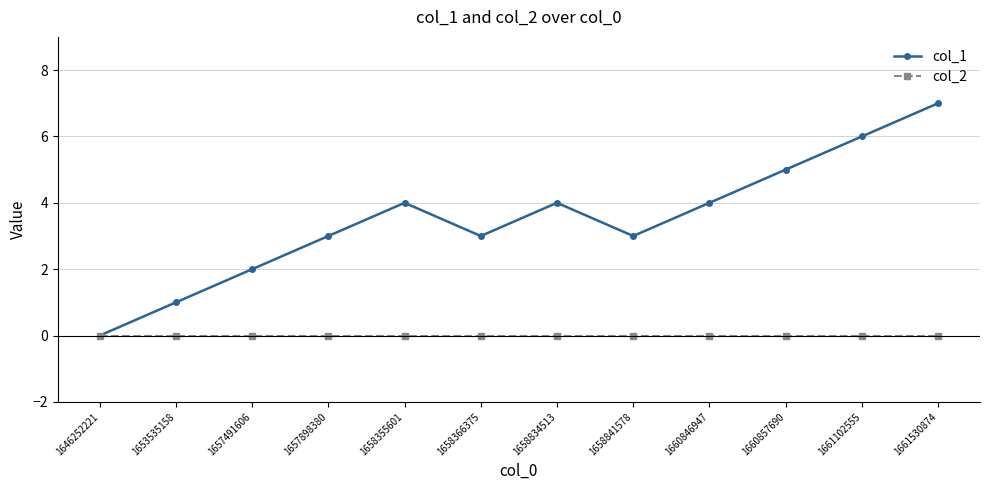

Is the value of col_1 at 1658834513 greater than the value of col_2 at 1658834513?

Yes